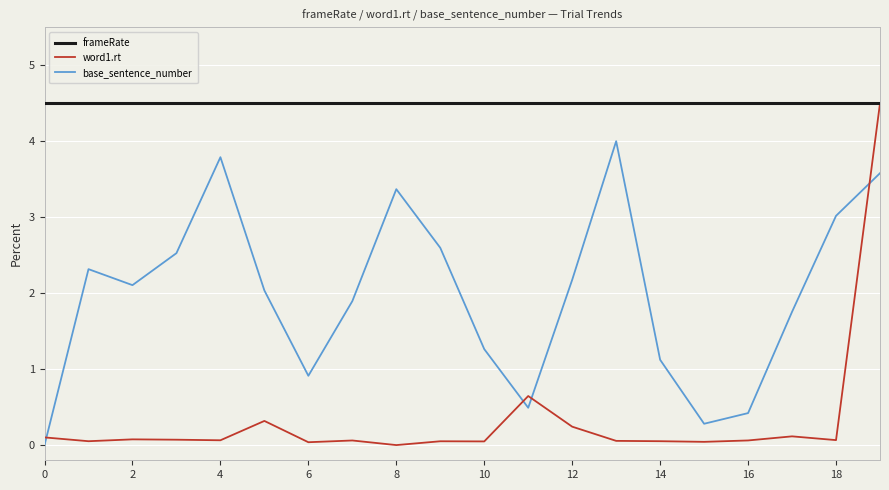

What is the sum of all word1.rt values?

6.7